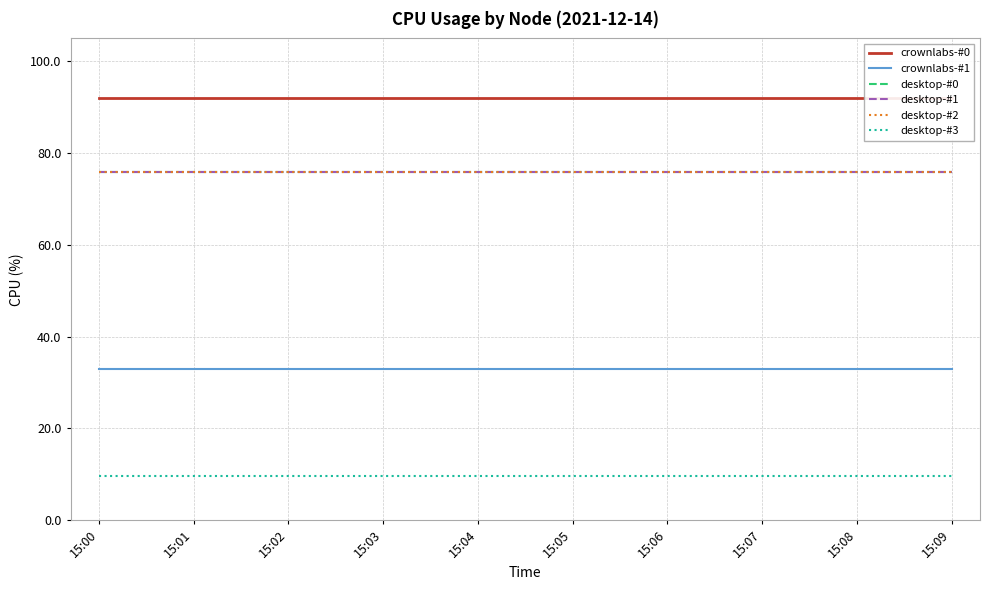

True or false: desktop-#0 has a value of 129.1 at 15:02.

False